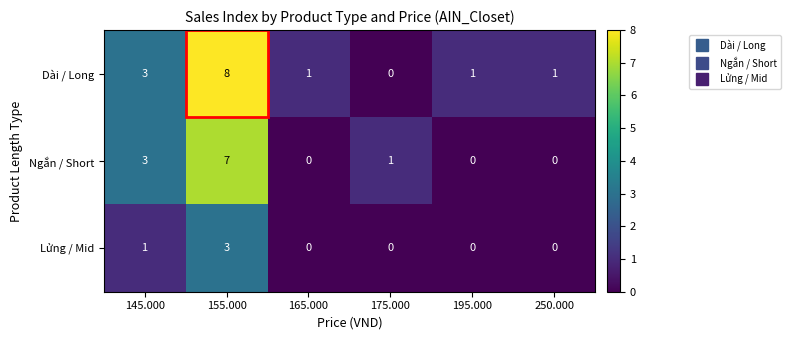

The value of Lửng / Mid at 250.000 is 1. True or false?

False